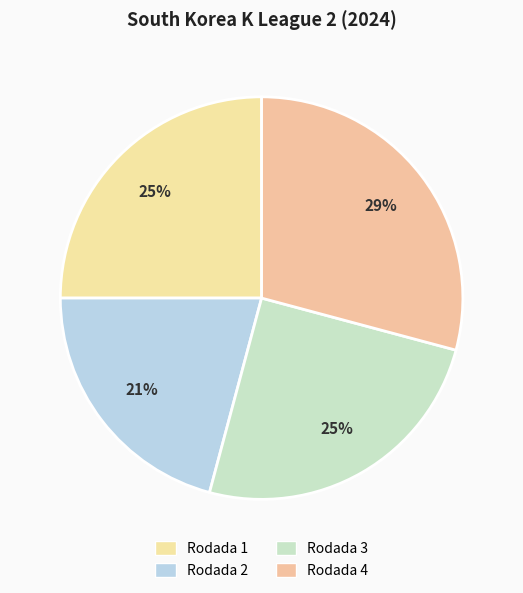

Is Rodada 2 the majority of the pie?

No